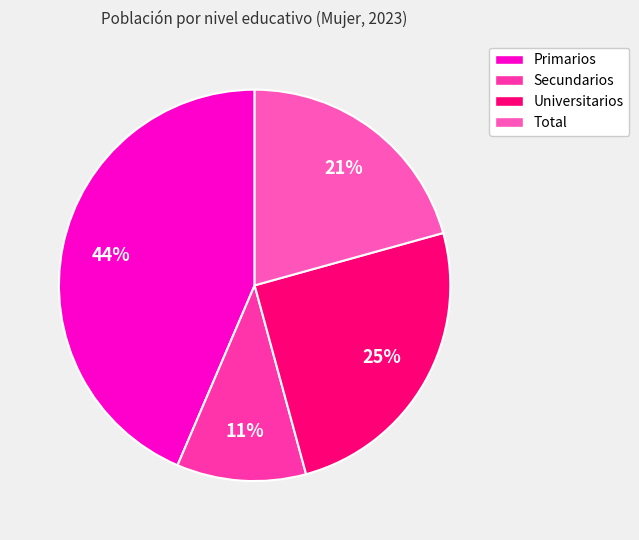

Count the number of slices in the pie.

4